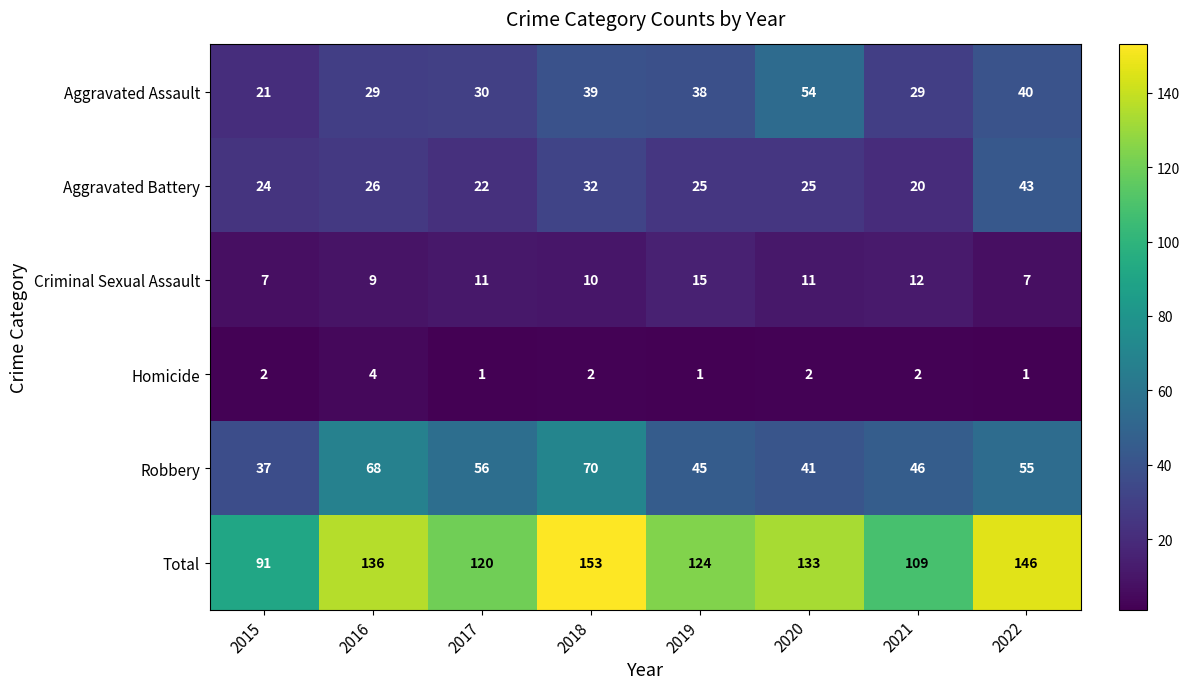

Which series has the widest spread of values?

Total